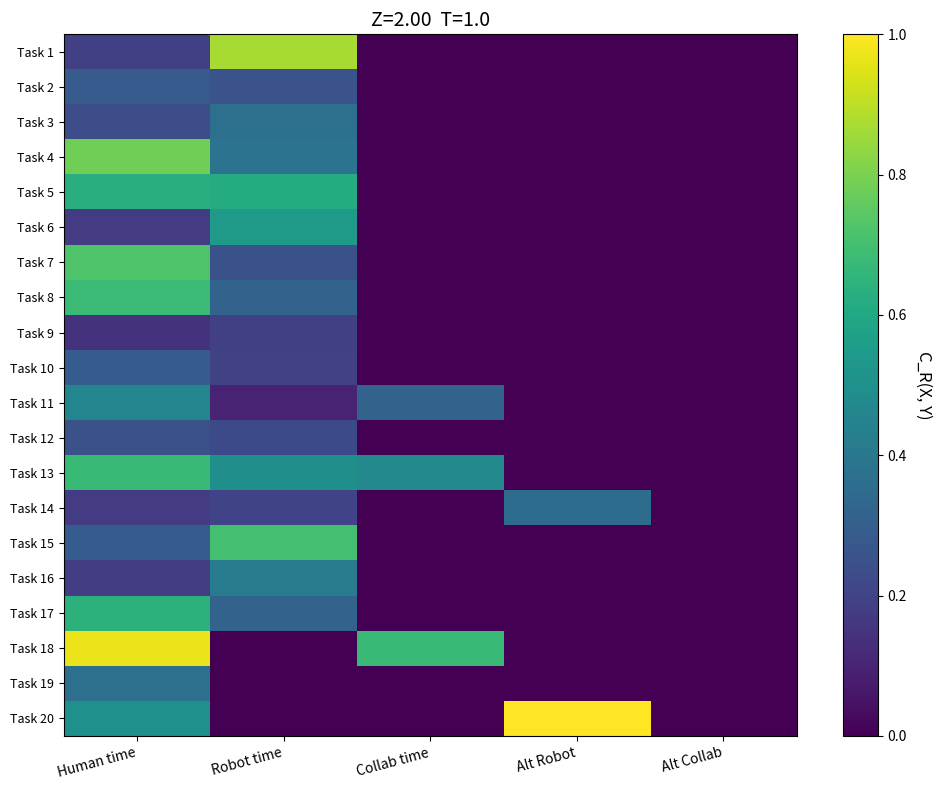

Reading right to left, list all the values displayed in this chart.

Task 1: Alt Collab=0.0	Alt Robot=0.0	Collab time=0.0	Robot time=0.9	Human time=0.2
Task 2: Alt Collab=0.0	Alt Robot=0.0	Collab time=0.0	Robot time=0.3	Human time=0.3
Task 3: Alt Collab=0.0	Alt Robot=0.0	Collab time=0.0	Robot time=0.4	Human time=0.2
Task 4: Alt Collab=0.0	Alt Robot=0.0	Collab time=0.0	Robot time=0.4	Human time=0.8
Task 5: Alt Collab=0.0	Alt Robot=0.0	Collab time=0.0	Robot time=0.6	Human time=0.6
Task 6: Alt Collab=0.0	Alt Robot=0.0	Collab time=0.0	Robot time=0.5	Human time=0.2
Task 7: Alt Collab=0.0	Alt Robot=0.0	Collab time=0.0	Robot time=0.2	Human time=0.7
Task 8: Alt Collab=0.0	Alt Robot=0.0	Collab time=0.0	Robot time=0.3	Human time=0.7
Task 9: Alt Collab=0.0	Alt Robot=0.0	Collab time=0.0	Robot time=0.2	Human time=0.1
Task 10: Alt Collab=0.0	Alt Robot=0.0	Collab time=0.0	Robot time=0.2	Human time=0.3
Task 11: Alt Collab=0.0	Alt Robot=0.0	Collab time=0.3	Robot time=0.1	Human time=0.5
Task 12: Alt Collab=0.0	Alt Robot=0.0	Collab time=0.0	Robot time=0.2	Human time=0.2
Task 13: Alt Collab=0.0	Alt Robot=0.0	Collab time=0.5	Robot time=0.5	Human time=0.7
Task 14: Alt Collab=0.0	Alt Robot=0.4	Collab time=0.0	Robot time=0.2	Human time=0.2
Task 15: Alt Collab=0.0	Alt Robot=0.0	Collab time=0.0	Robot time=0.7	Human time=0.3
Task 16: Alt Collab=0.0	Alt Robot=0.0	Collab time=0.0	Robot time=0.4	Human time=0.2
Task 17: Alt Collab=0.0	Alt Robot=0.0	Collab time=0.0	Robot time=0.3	Human time=0.6
Task 18: Alt Collab=0.0	Alt Robot=0.0	Collab time=0.7	Robot time=0.0	Human time=1.0
Task 19: Alt Collab=0.0	Alt Robot=0.0	Collab time=0.0	Robot time=0.0	Human time=0.4
Task 20: Alt Collab=0.0	Alt Robot=1.0	Collab time=0.0	Robot time=0.0	Human time=0.5